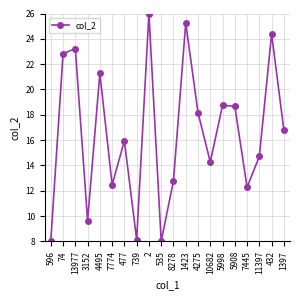

Where is the data nearest to the value 17?

1397